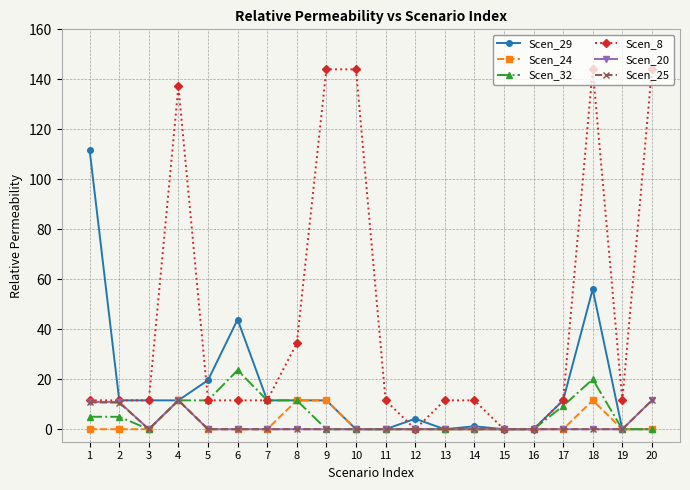

At which category does Scen_32 reach its first local valley?

3